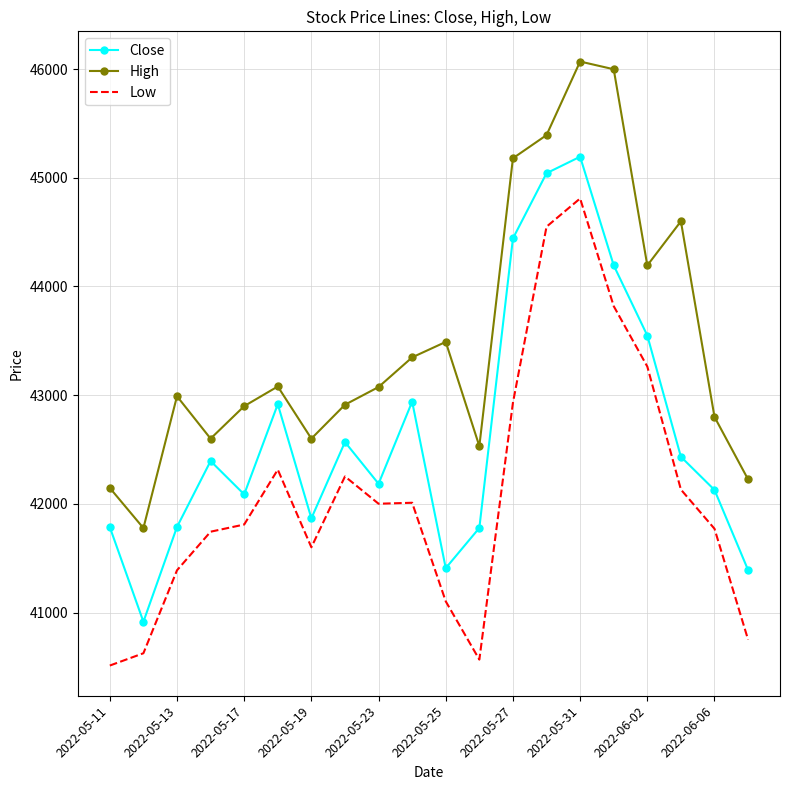

What is the sum of all Low values?

841952.1